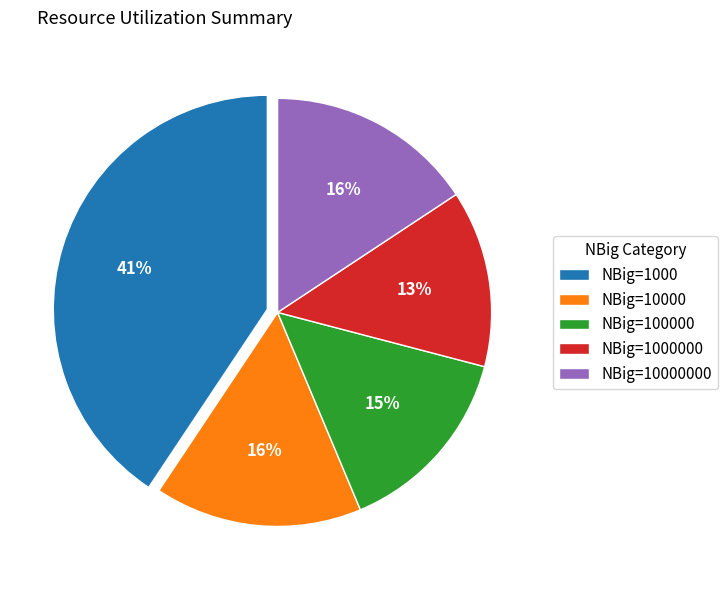

True or false: NBig=1000000 accounts for 13% of the total.

True